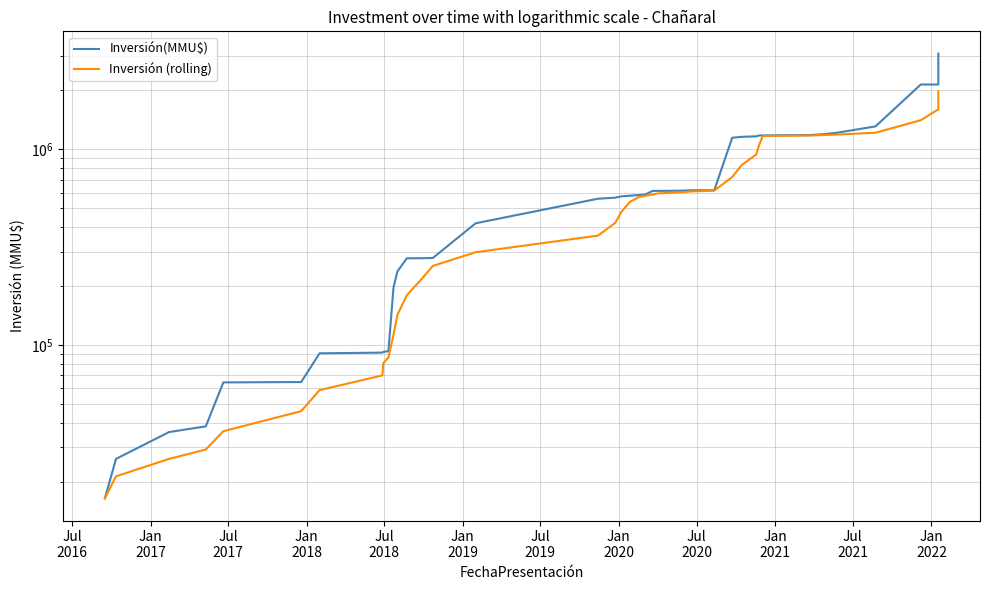

True or false: Inversión (rolling) and Inversión(MMU$) cross at least once.

False